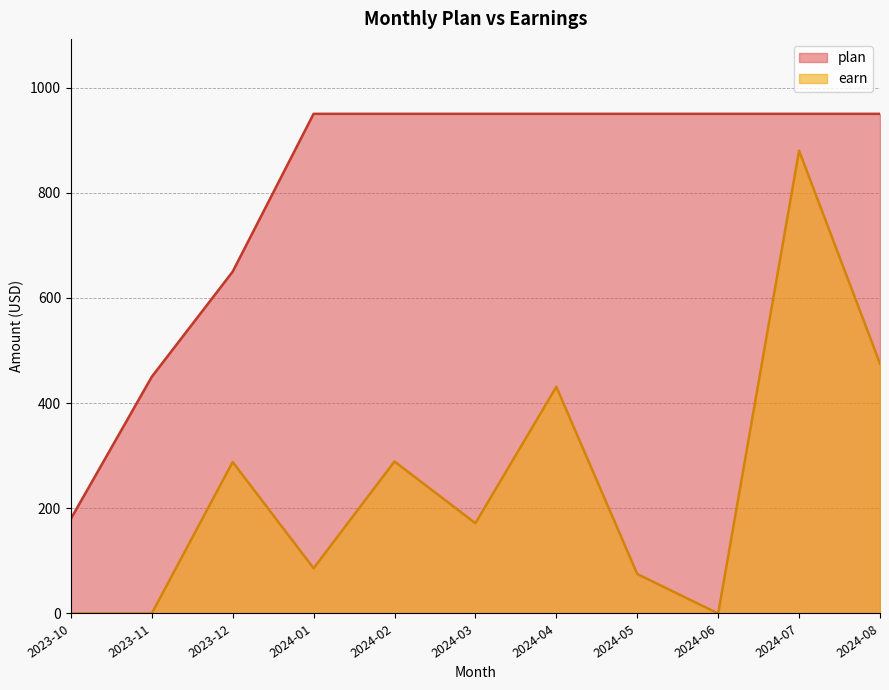

True or false: plan and earn cross at least once.

False